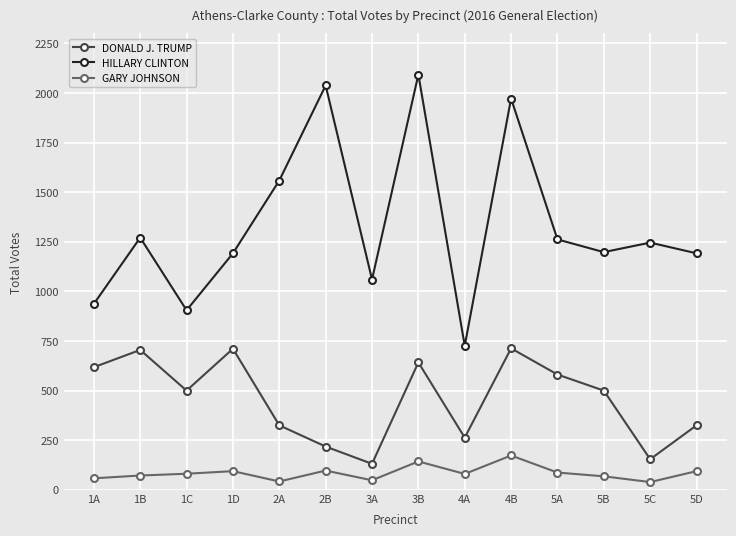

Is this an area chart (filled region under the line)?

No